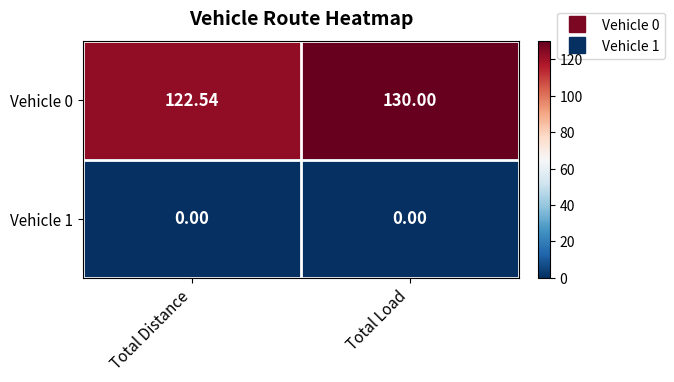

What is the total value across all series at Total Load?

130.0